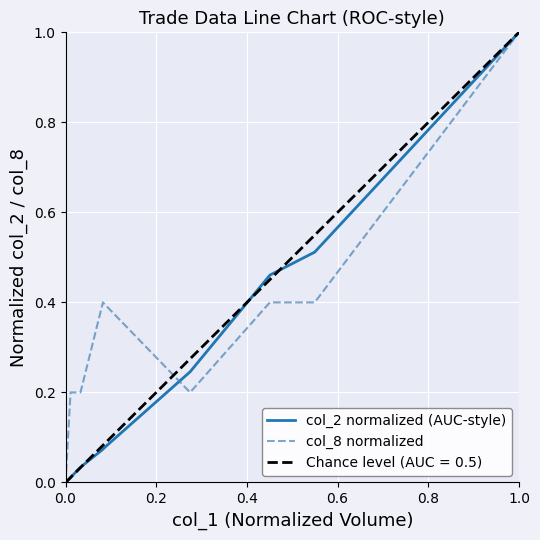

How many categories are shown in the chart?

20